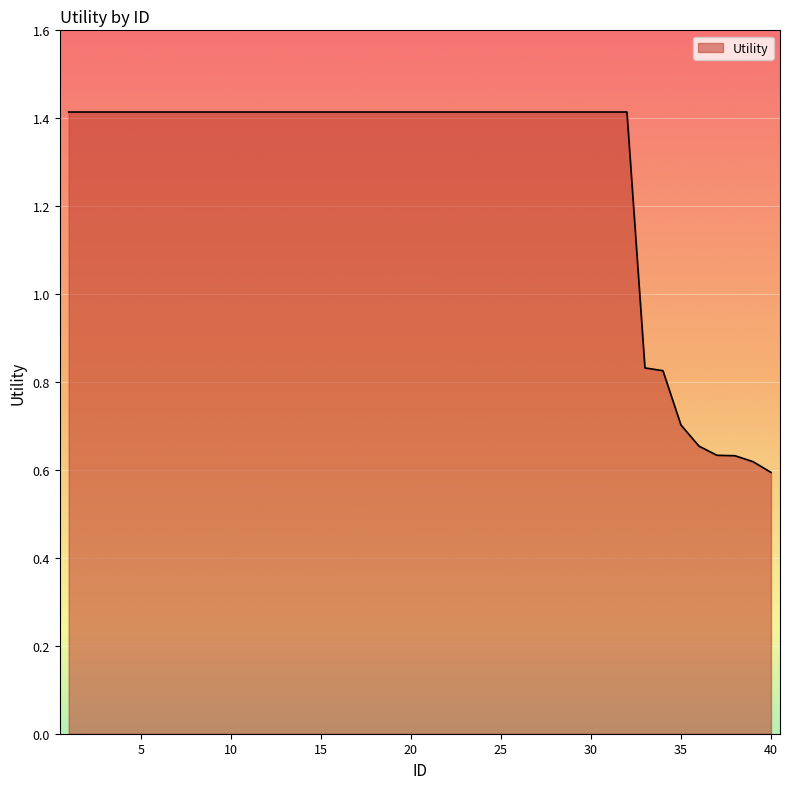

What is the greatest value displayed?

1.4